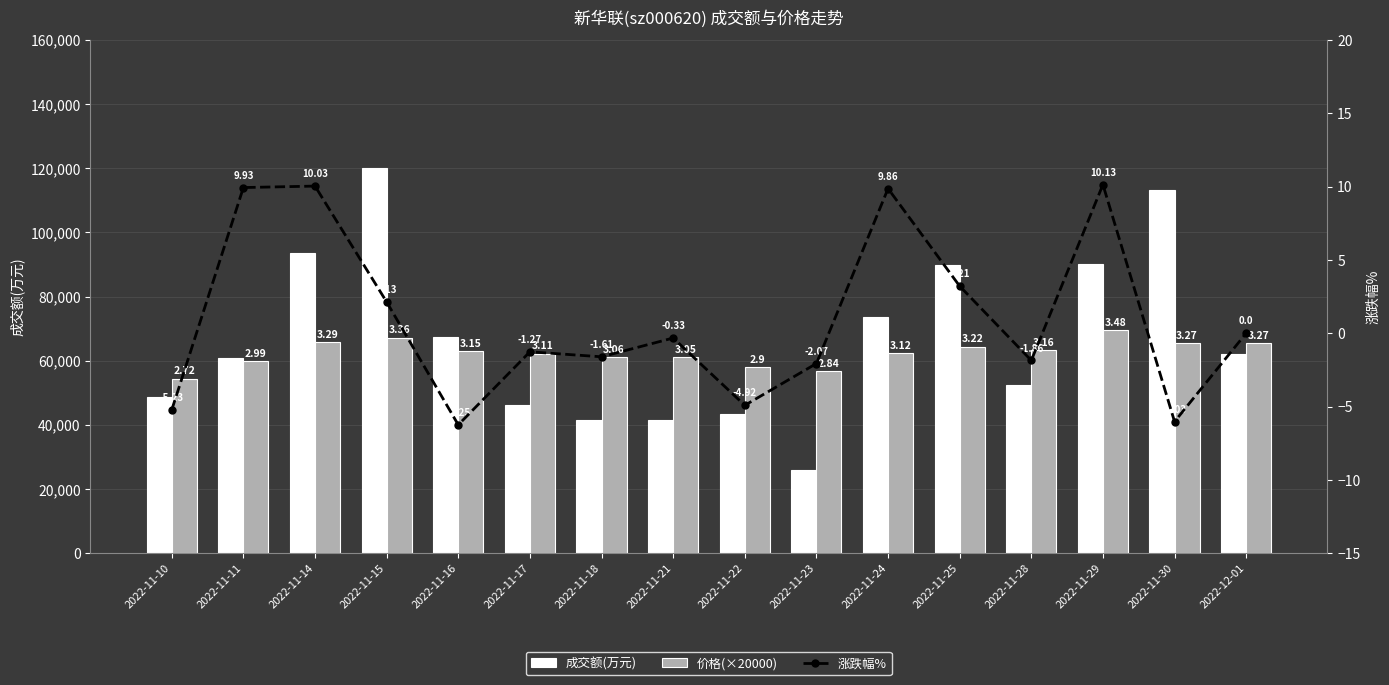

What is the total value across all series at 2022-11-14?

159335.0